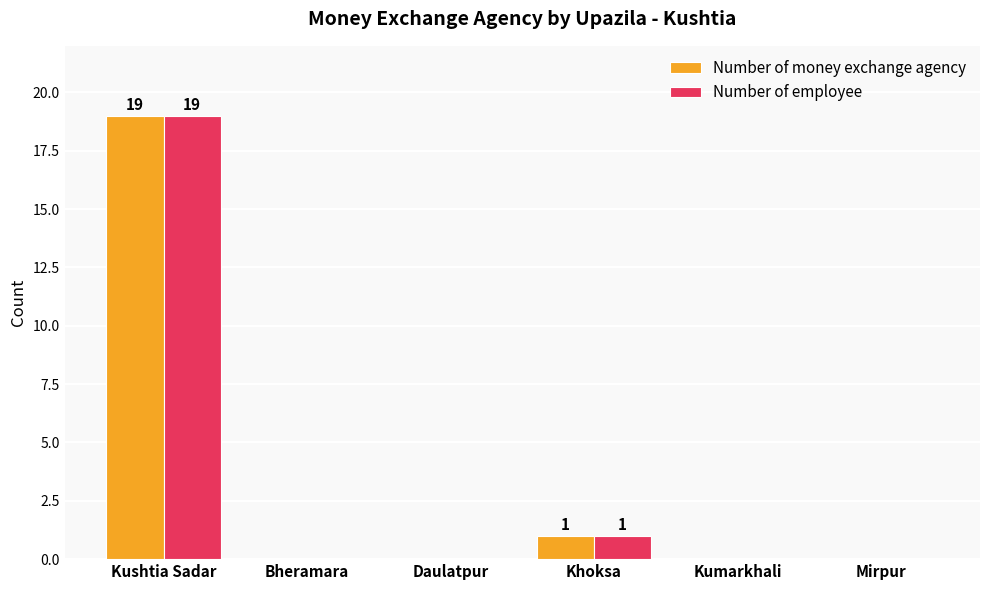

What is the sum of the Number of money exchange agency values at Kushtia Sadar and Kumarkhali?

19